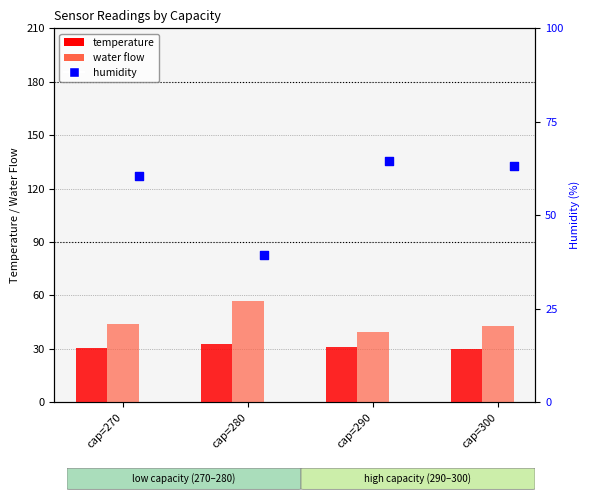

Which series has the widest spread of Y values?

humidity